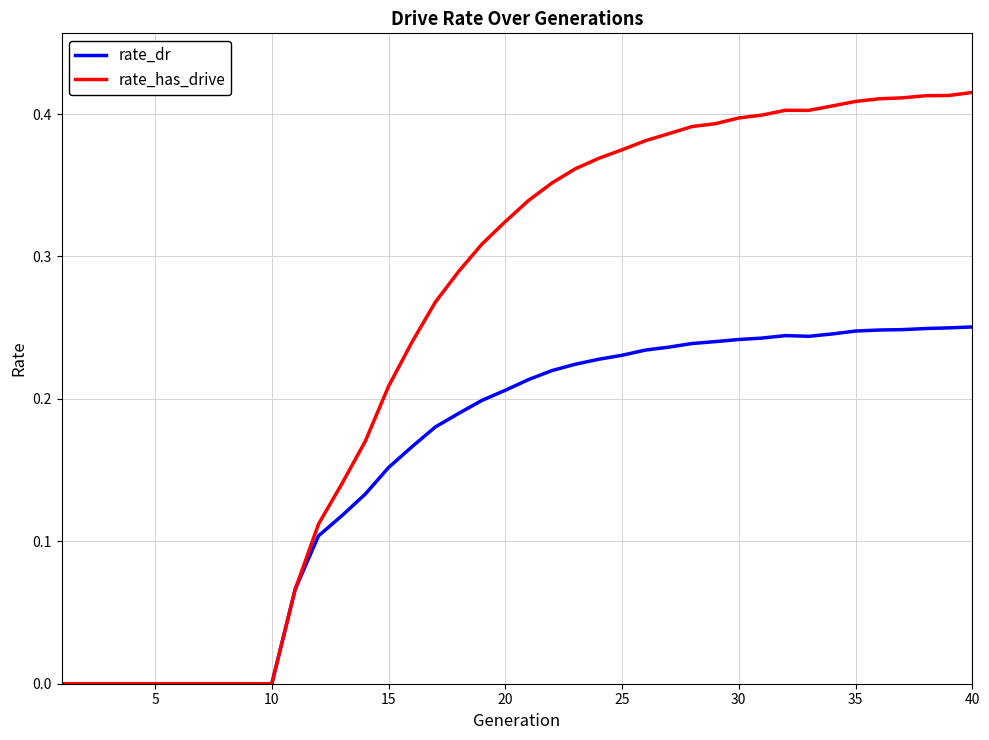

List the series in order of their overall mean, lowest first.

rate_dr, rate_has_drive